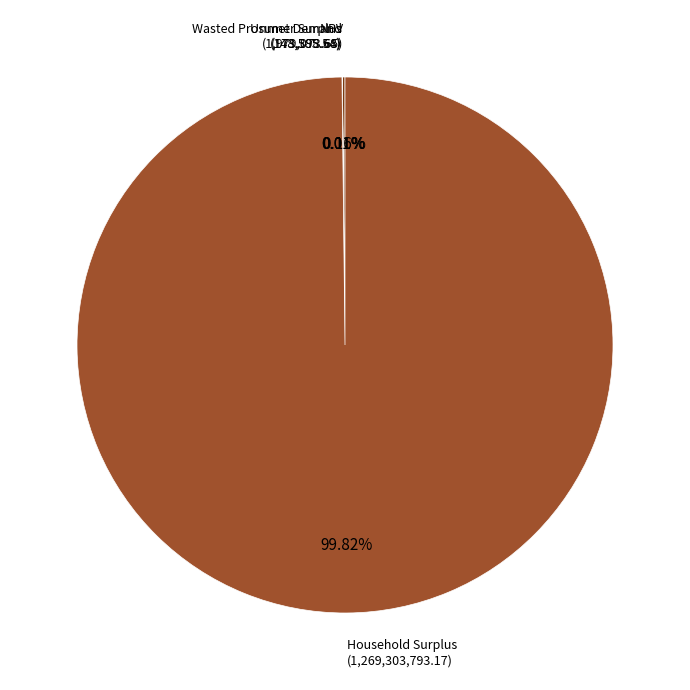

Which category accounts for the majority?

Household Surplus